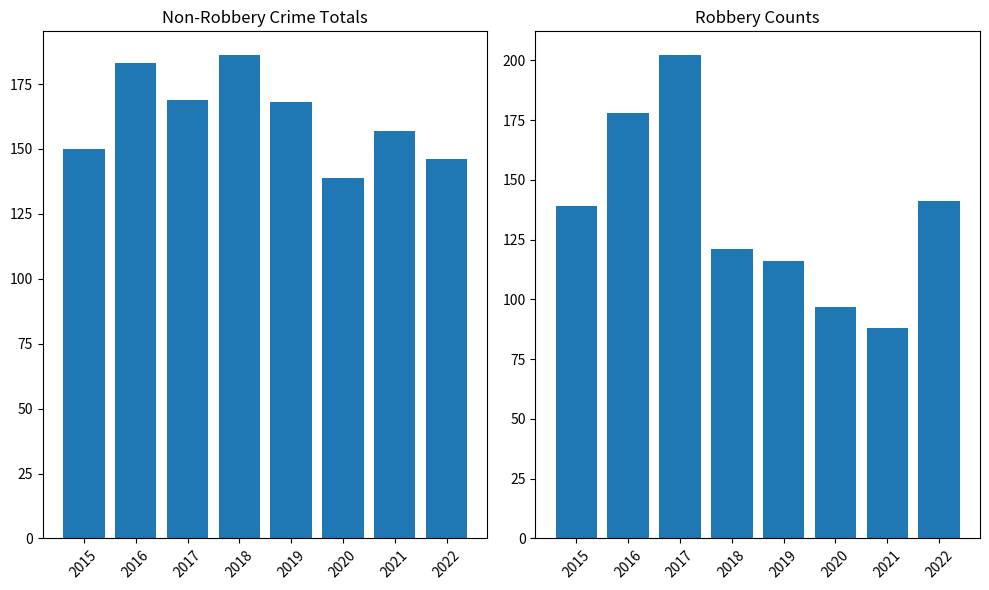

What is the value of the Non-Robbery Crimes bar at the 3rd from the left?

169